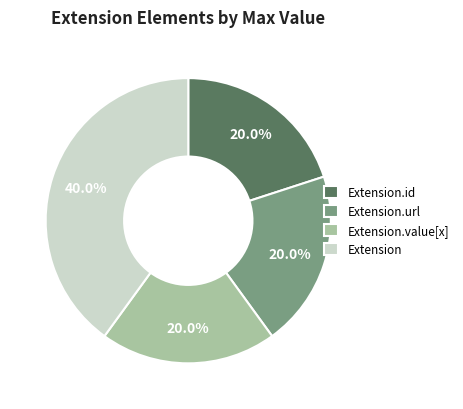

Which slice is the largest?

Extension